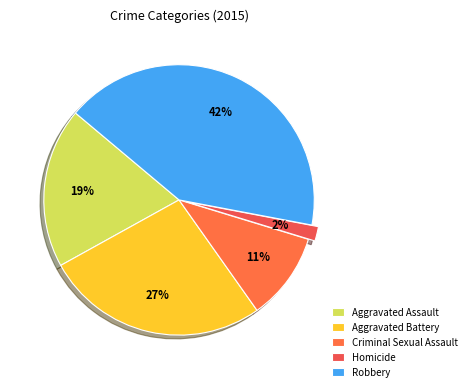

Is it true that Criminal Sexual Assault is 2% of the pie?

False